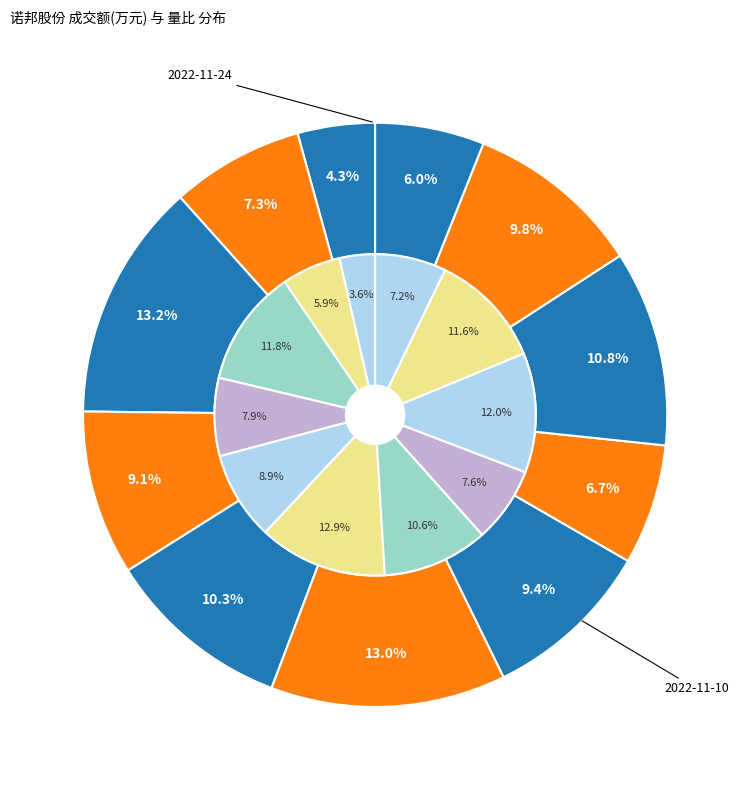

Which category has the smallest portion of the pie?

2022-11-24